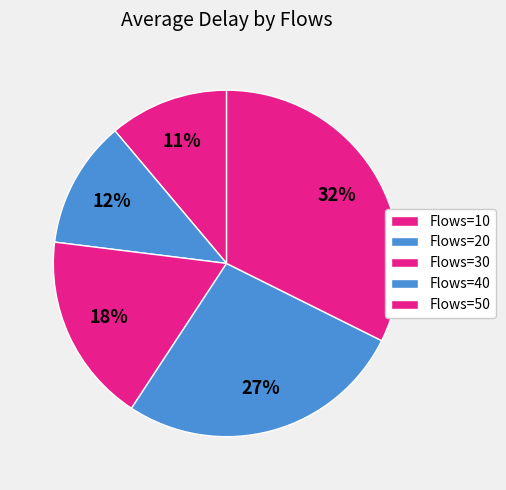

What is the smallest slice in the pie chart?

Flows=10